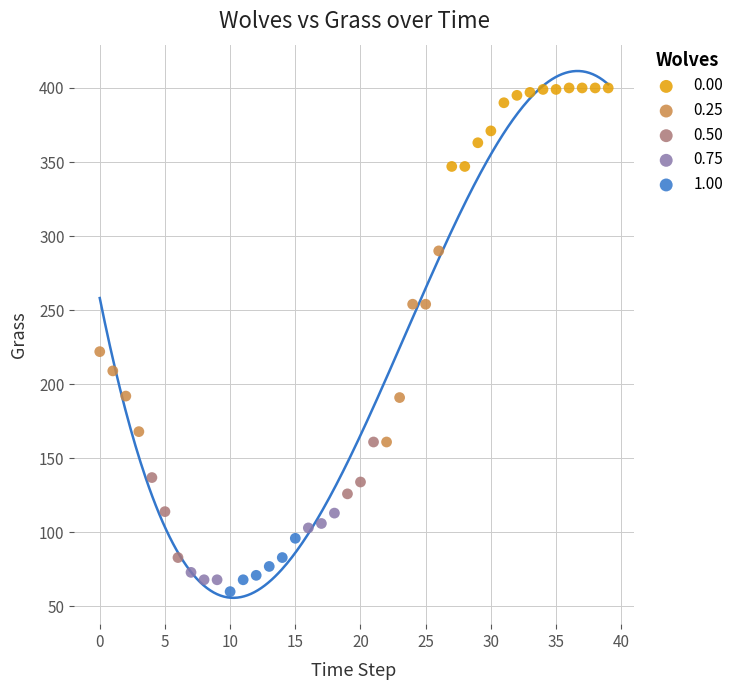

Which series has the largest Y range (max minus min)?

0.25